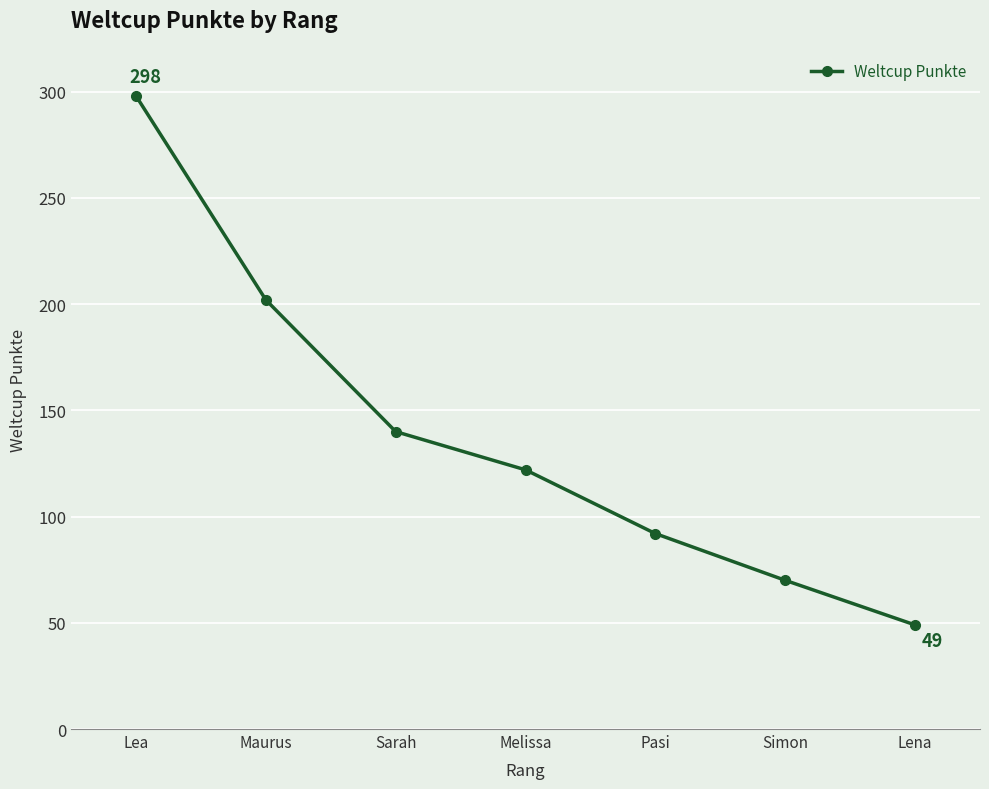

What is the minimum value shown in the chart?

49